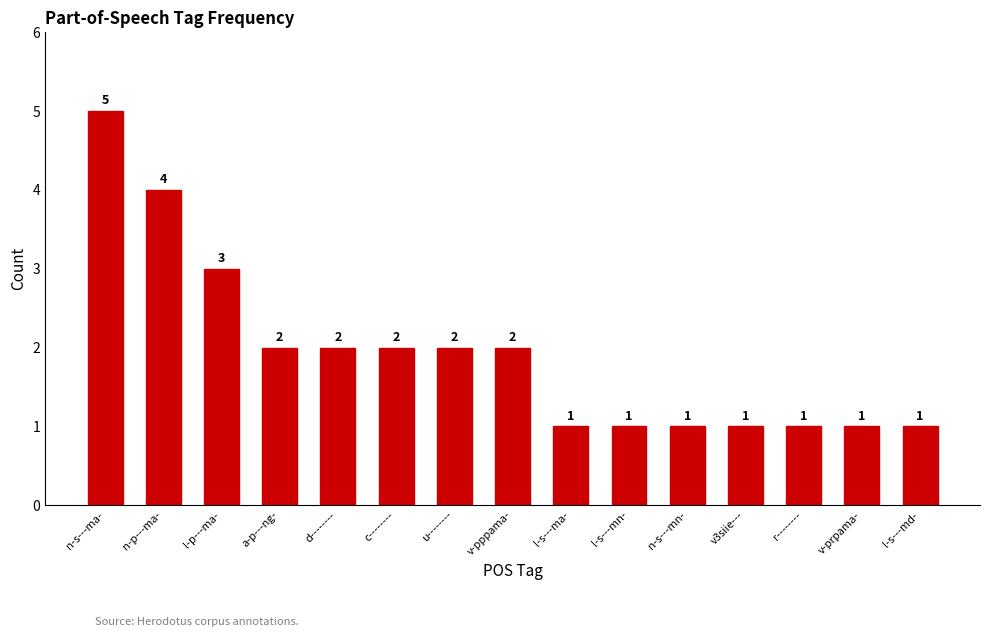

How many categories are shown in the chart?

15